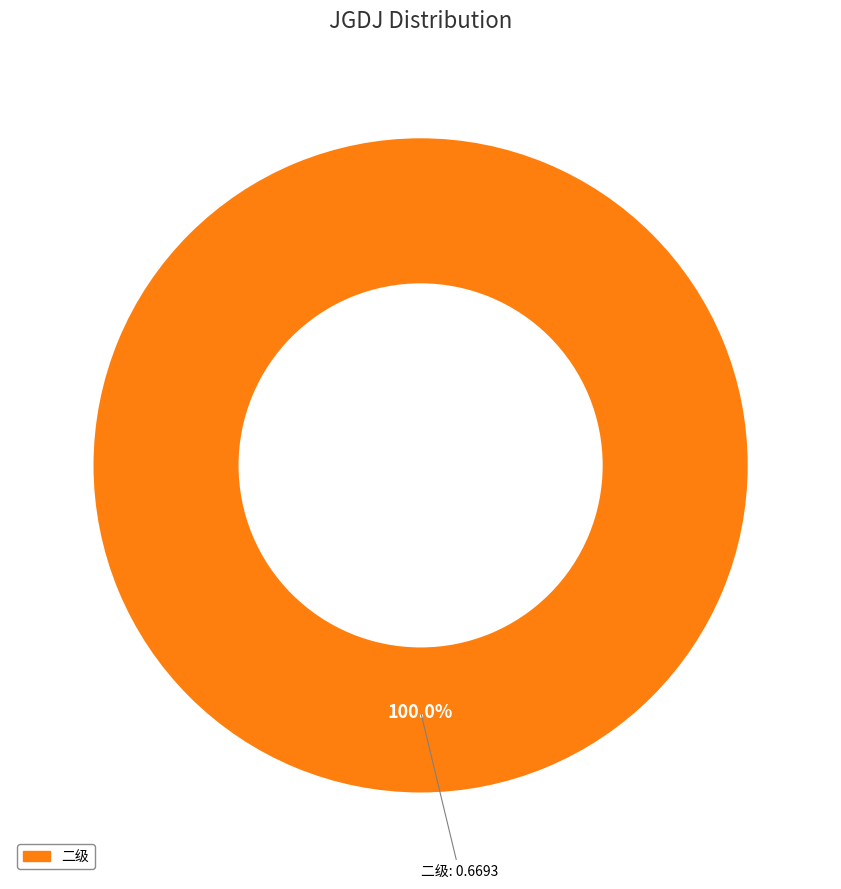

Is there a majority slice in this chart?

Yes